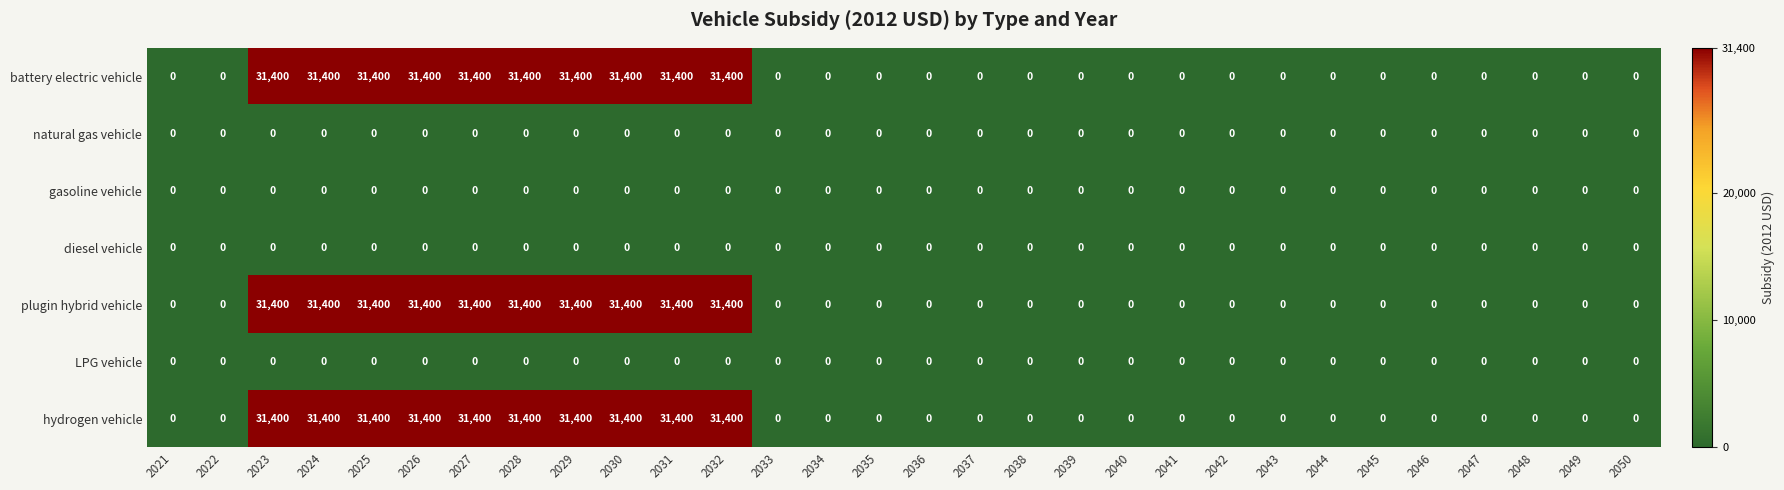

What is the difference between the maximum and minimum values in the hydrogen vehicle series?

31400